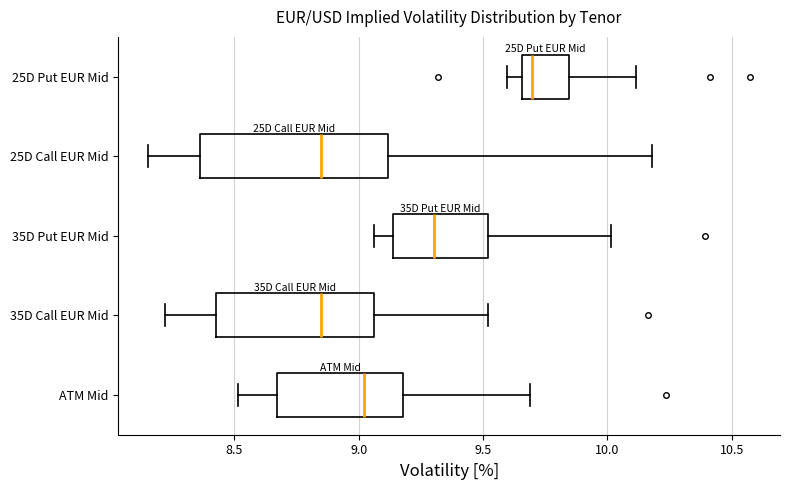

Where is the right edge of the box for 35D Call EUR Mid on the x-axis? The values are not printed on the chart, so give them approximately, as read against the axis.

9.05